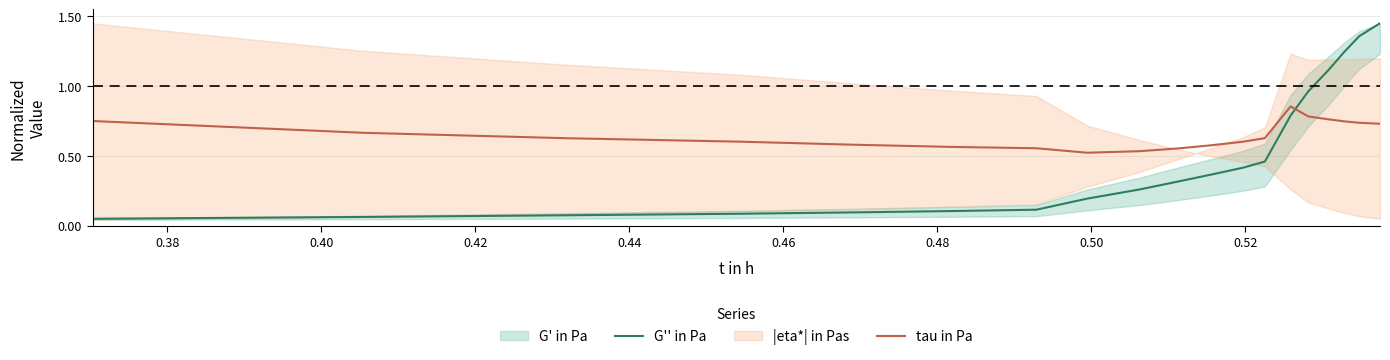

How many intersections are there between tau in Pa and G'' in Pa?

1